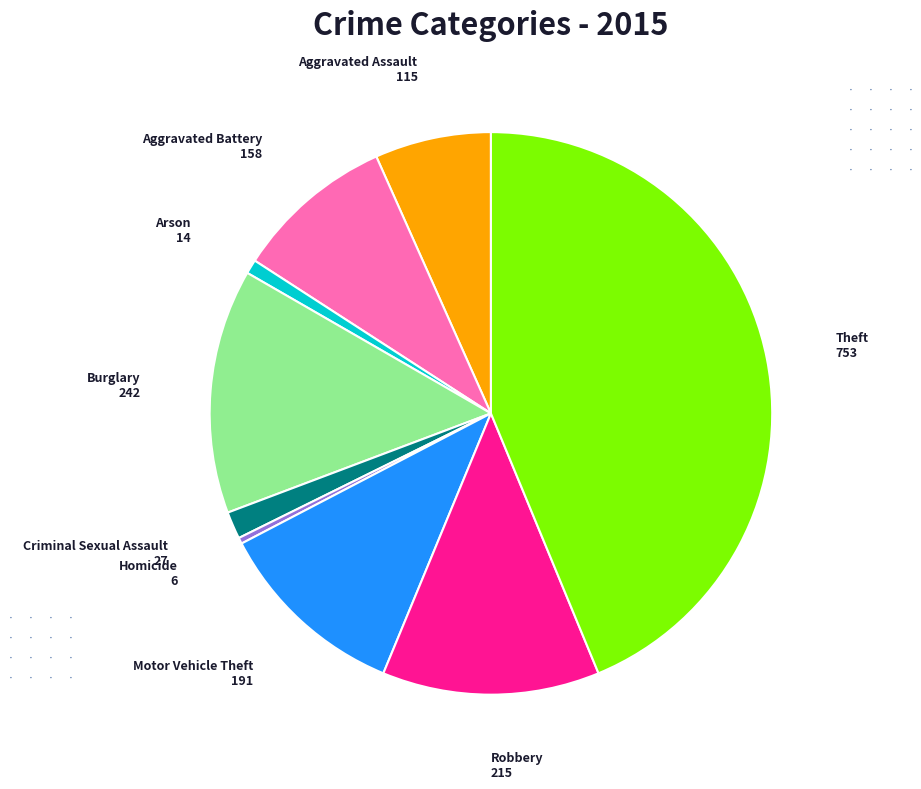

Is there any slice that represents more than half of the pie?

No